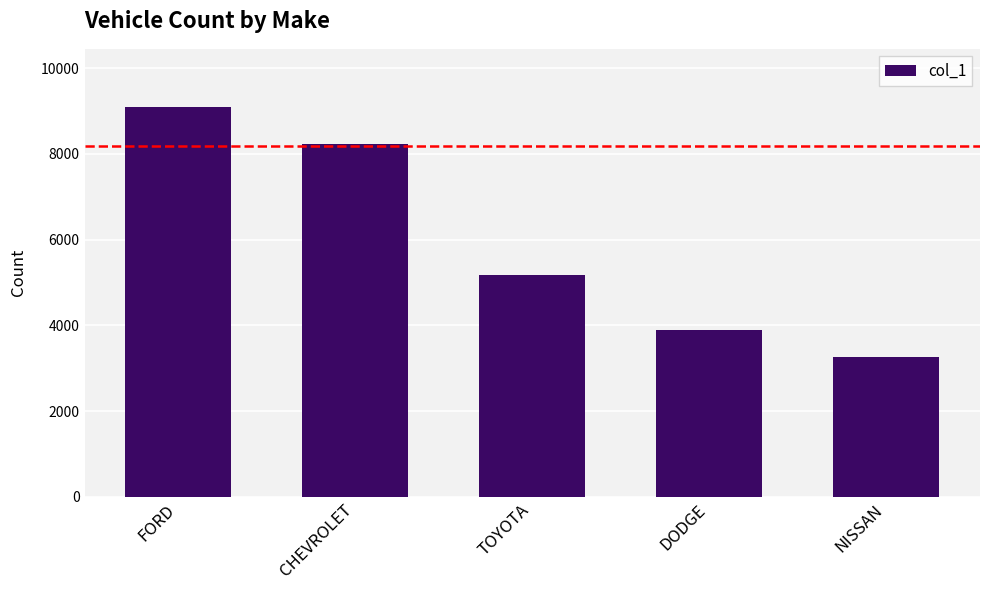

Reading left to right, list all the values displayed in this chart.

FORD=9088	CHEVROLET=8221	TOYOTA=5183	DODGE=3901	NISSAN=3272